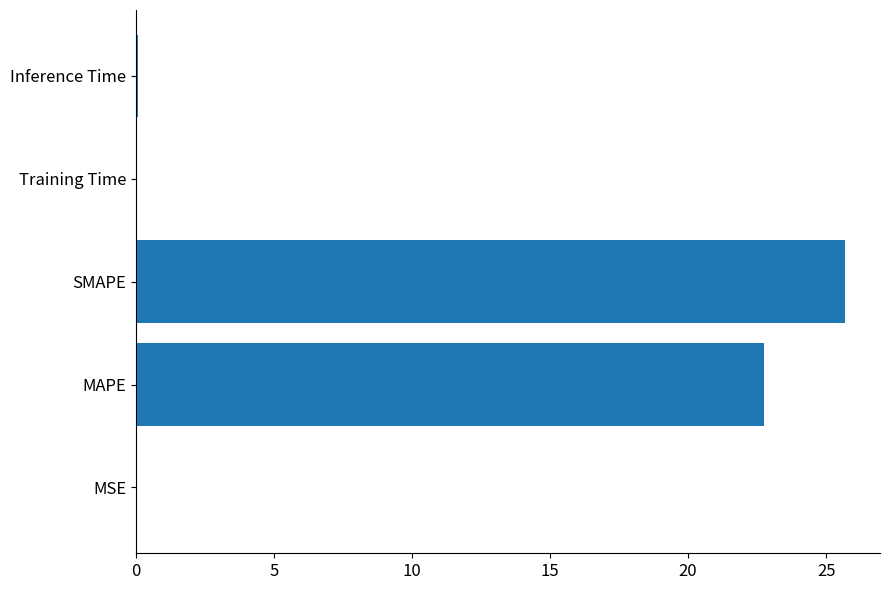

Which has a higher value, SMAPE or Inference Time?

SMAPE